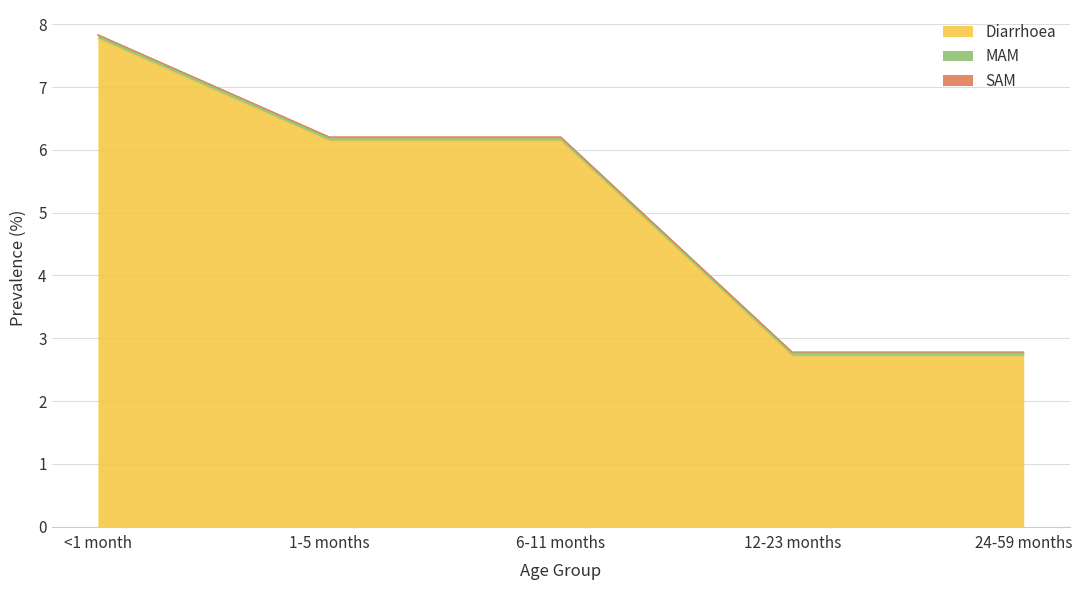

Which has a higher value, 6-11 months or <1 month?

<1 month